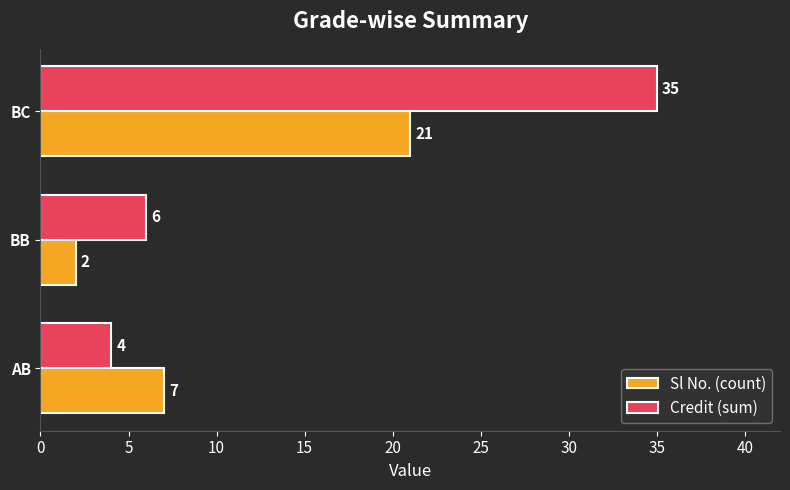

Where is Sl No. (count) nearest to the value 11?

AB